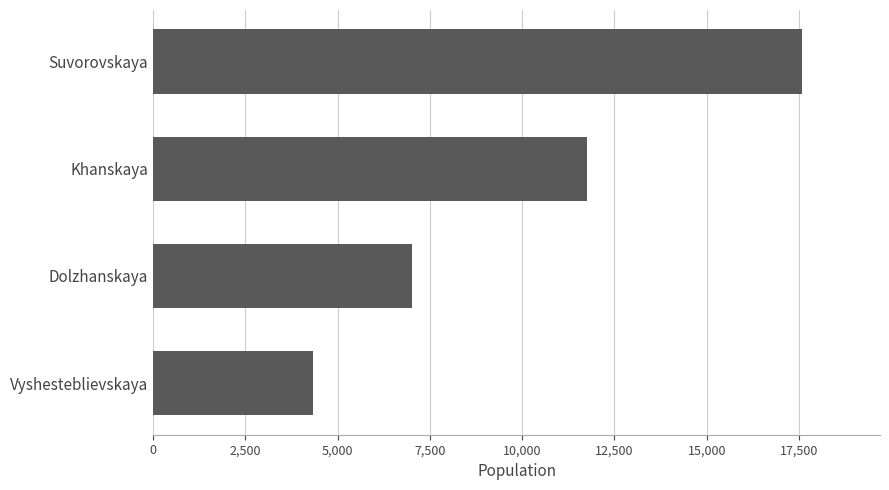

Where is the data nearest to the value 10964?

Khanskaya